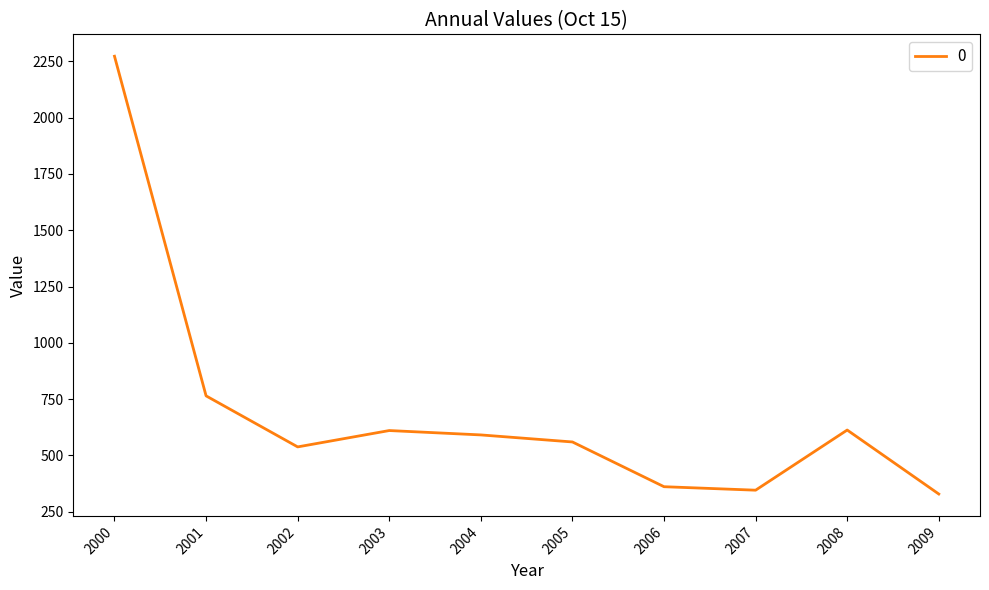

True or false: the data shows 2272.5 at 2000.

True